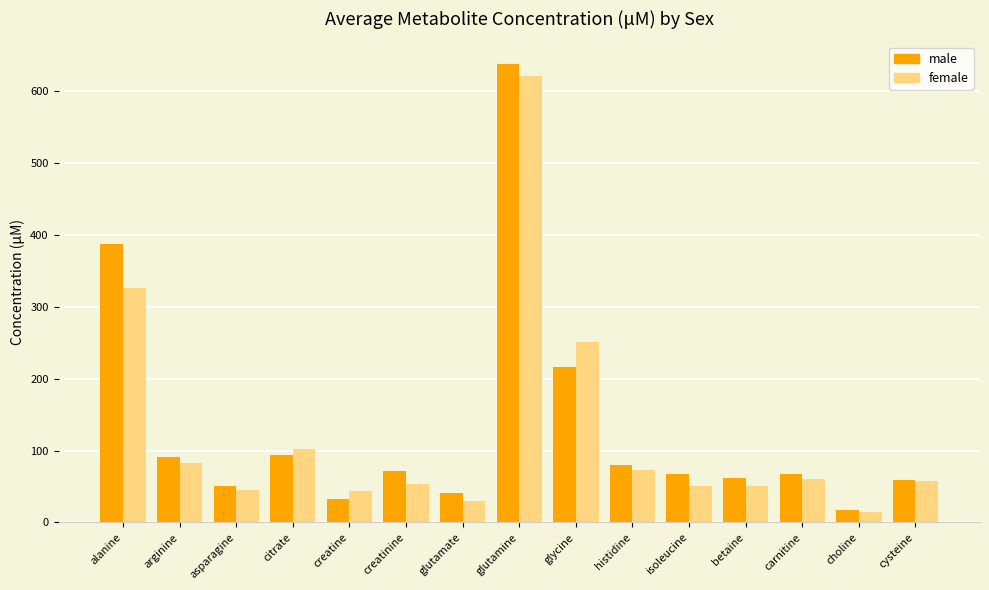

Which category has the lowest value in the female series?

choline